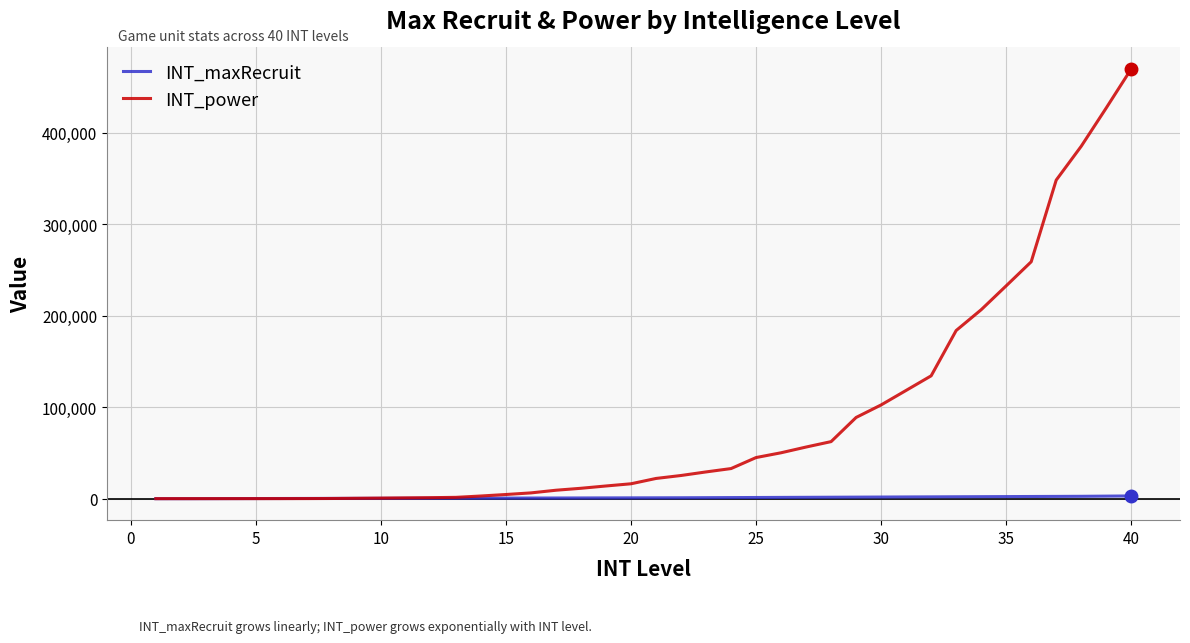

Rank the series by their maximum value, from lowest to highest.

INT_maxRecruit, INT_power